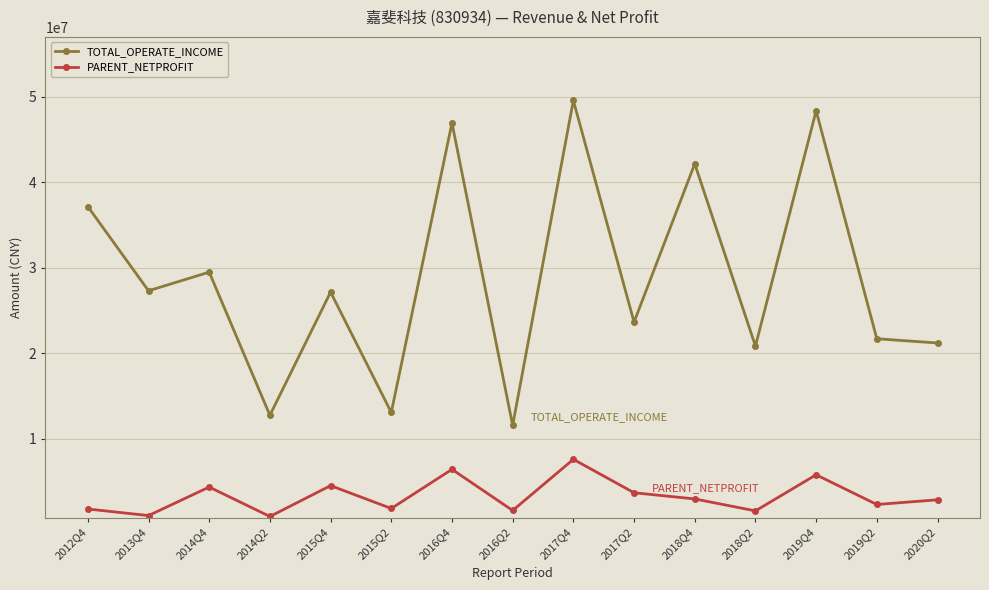

Which series has the widest spread of values?

TOTAL_OPERATE_INCOME